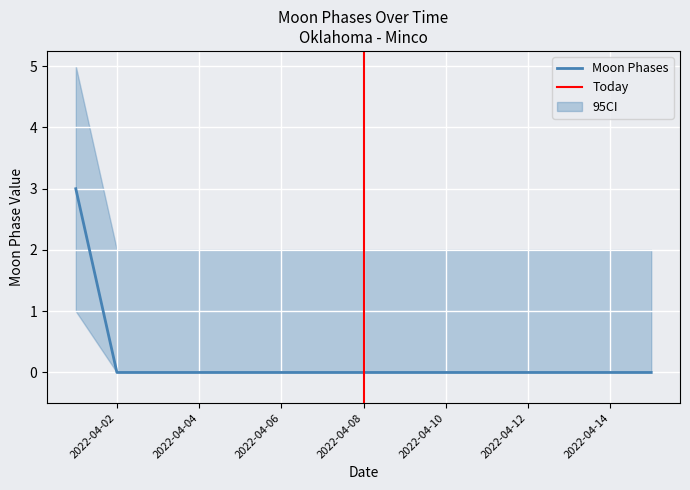

Is the value of CI_upper at 2022-04-08 greater than the value of Moon Phases at 2022-04-14?

Yes